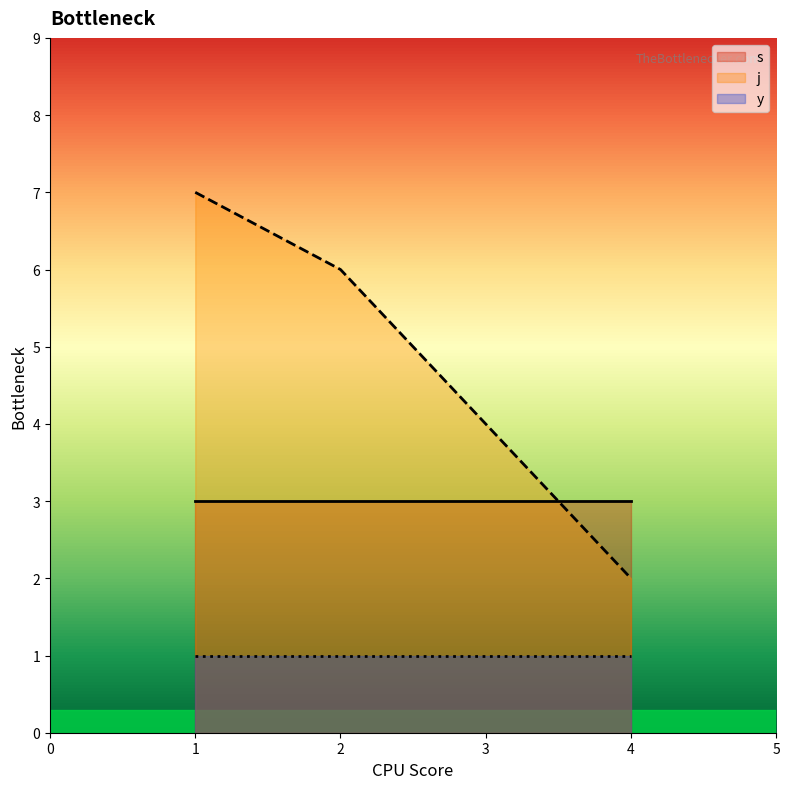

What is the highest value of the j series?

7